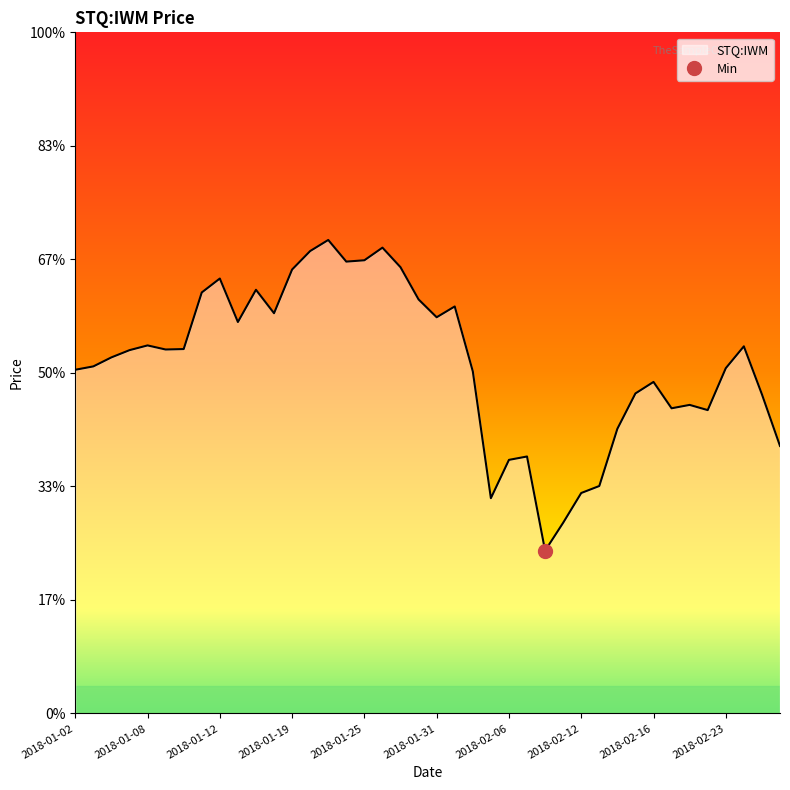

Does the chart have visible grid lines?

No